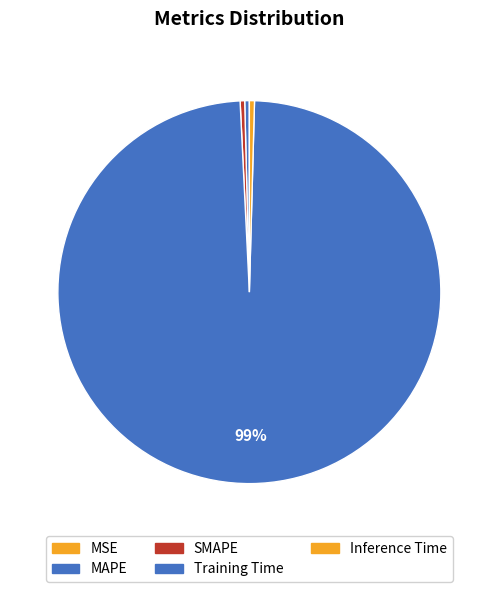

Which slice represents more than half of the pie?

Training Time